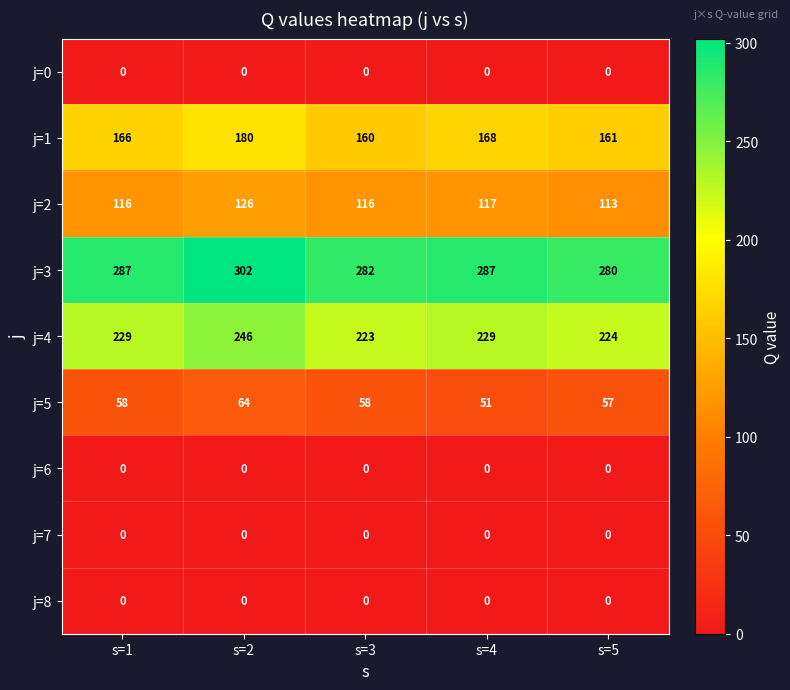

What is the average value of the j=3 series?

288